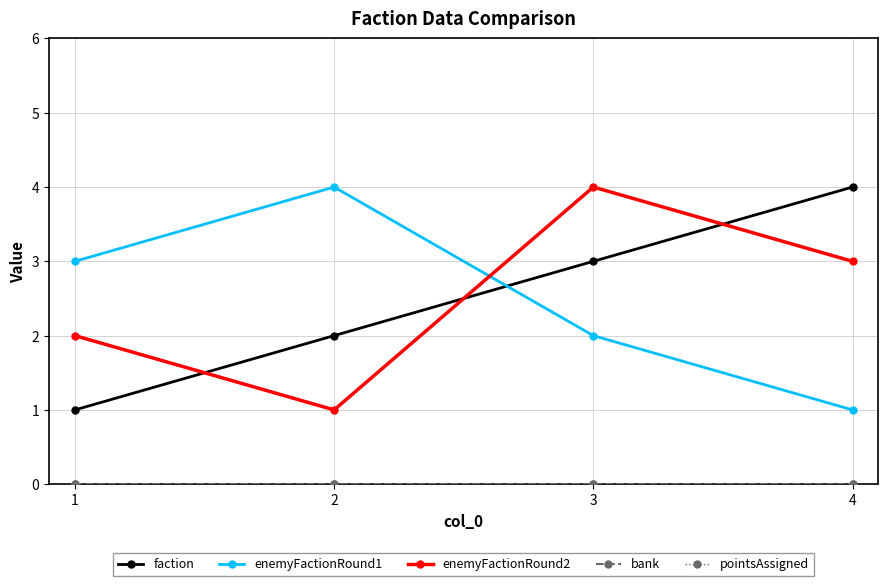

Which series has the widest spread of values?

faction